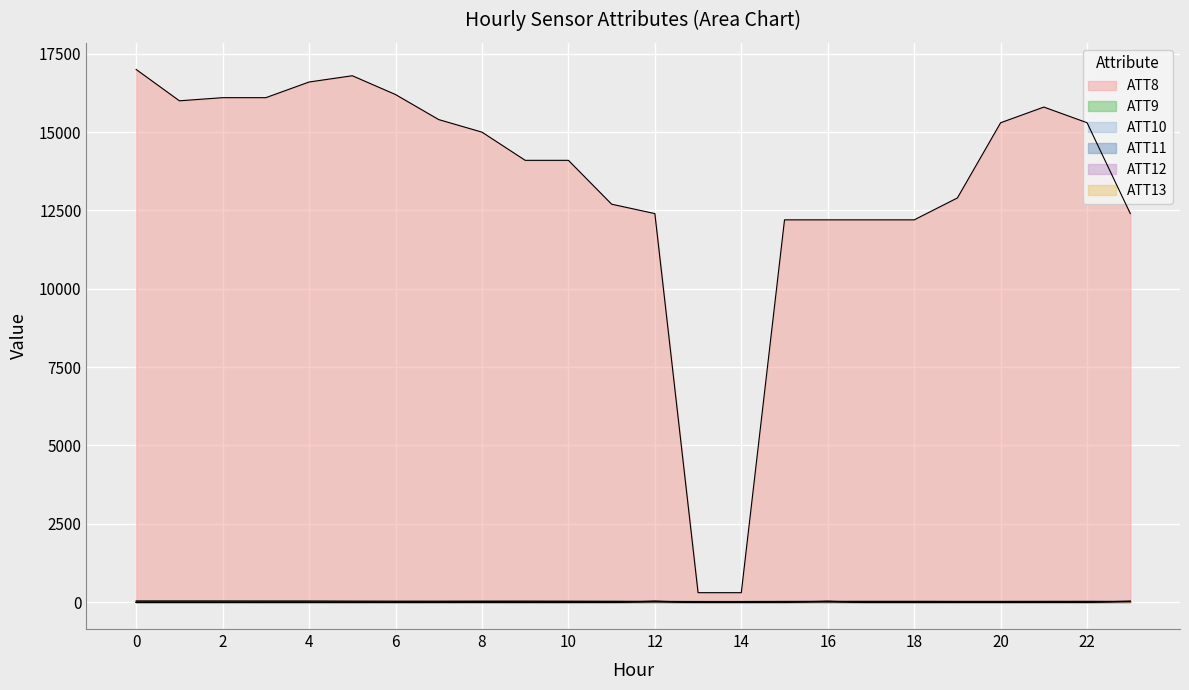

What are all the series names shown in the legend?

ATT8, ATT9, ATT10, ATT11, ATT12, ATT13